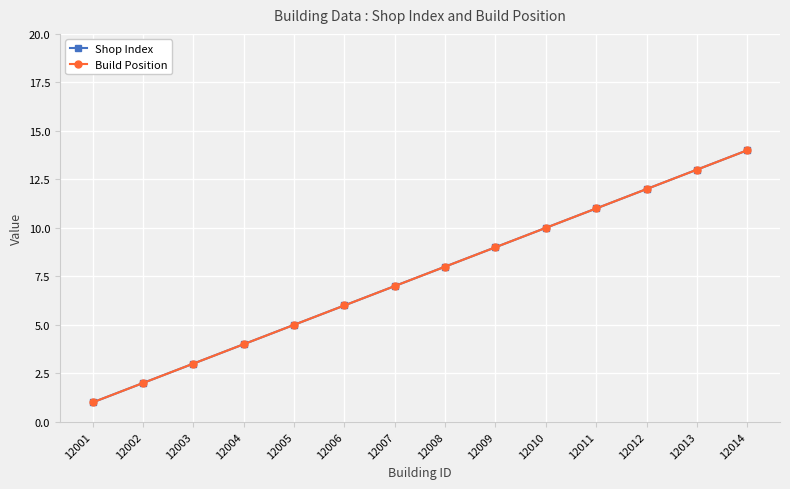

Which series has the largest range (max minus min)?

Shop Index